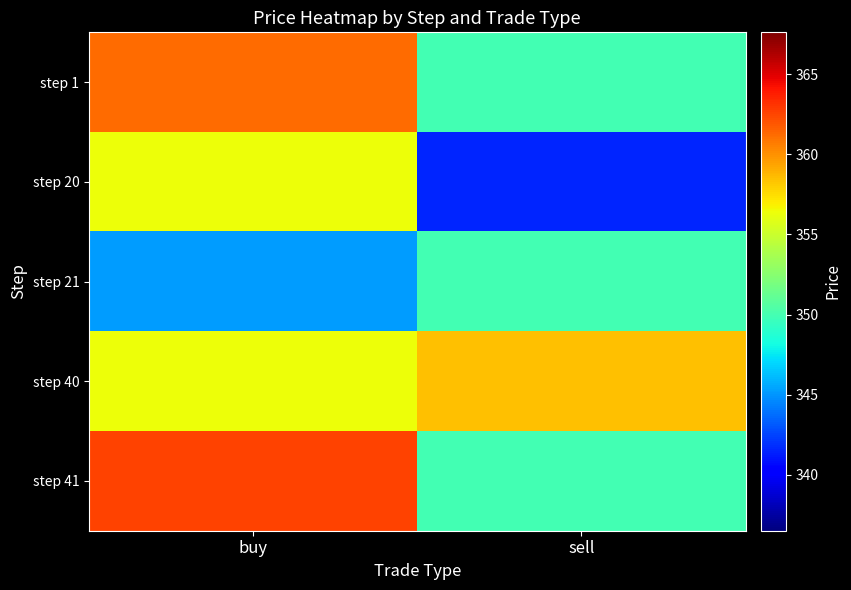

Rank the series by their maximum value, from highest to lowest.

step 41, step 1, step 40, step 20, step 21